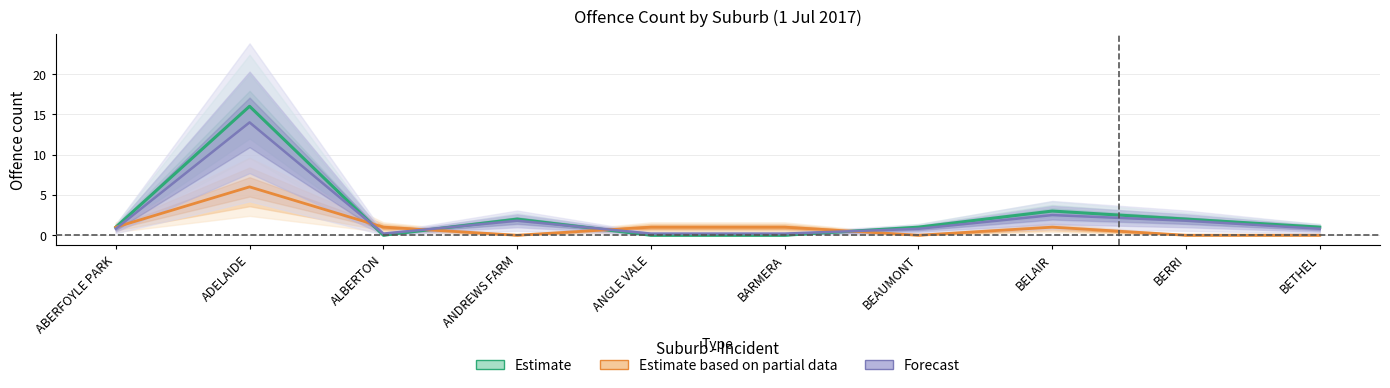

The Forecast series shows 1.1 at ABERFOYLE PARK. True or false?

False